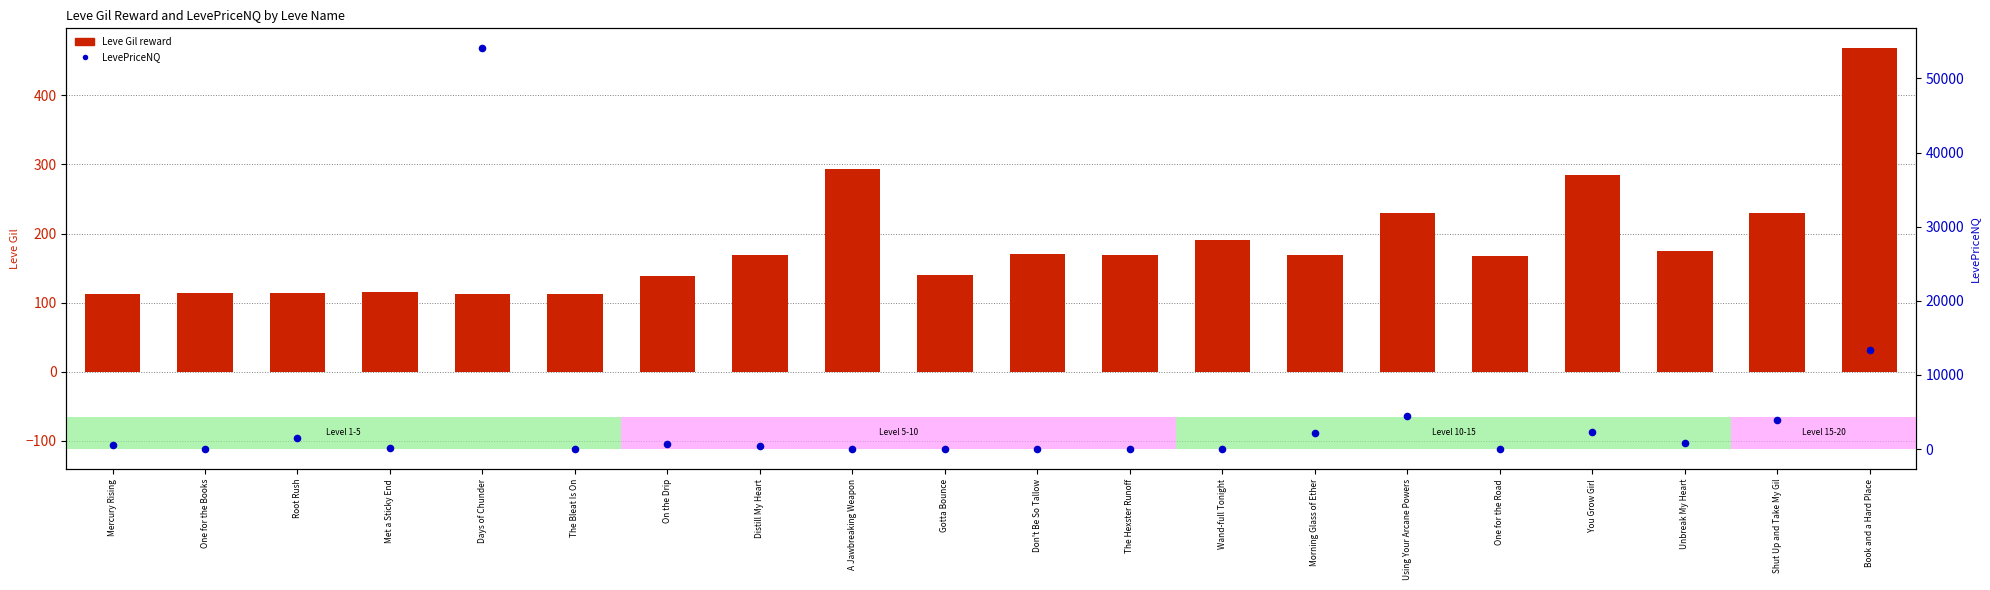

Which series has the largest total across all categories?

LevePriceNQ